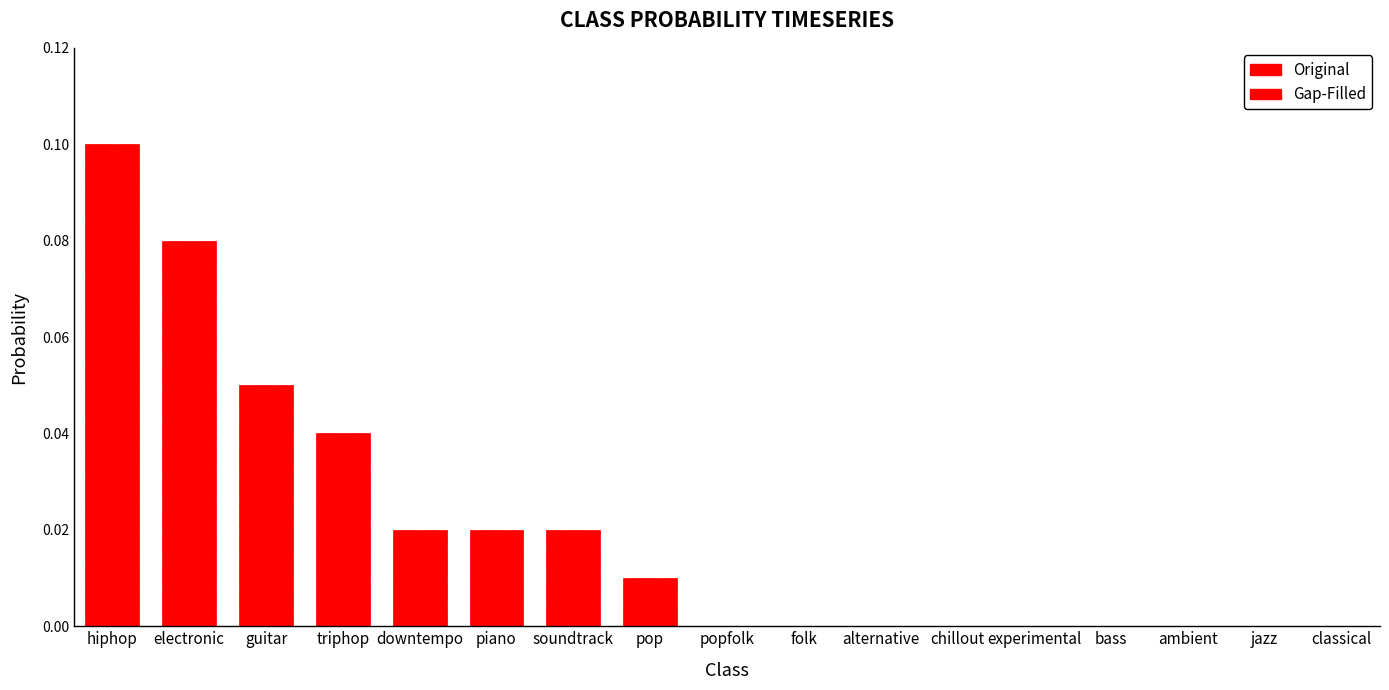

True or false: the data shows 0.1 at jazz.

False